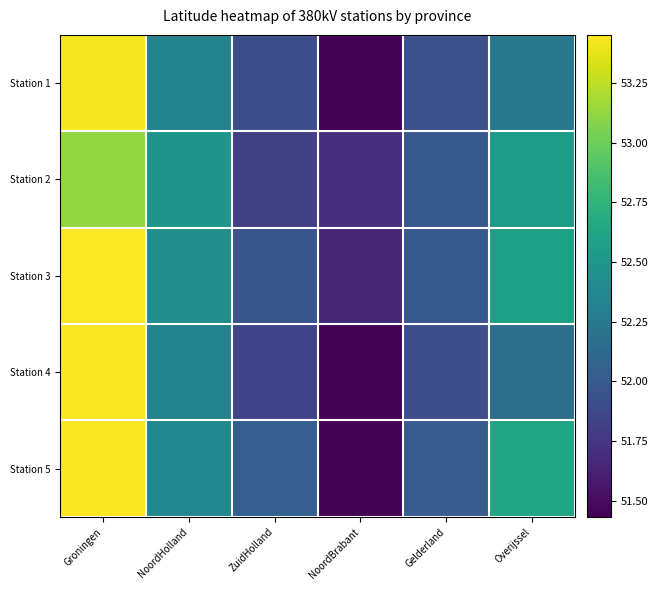

Which series has the largest range (max minus min)?

Station 5